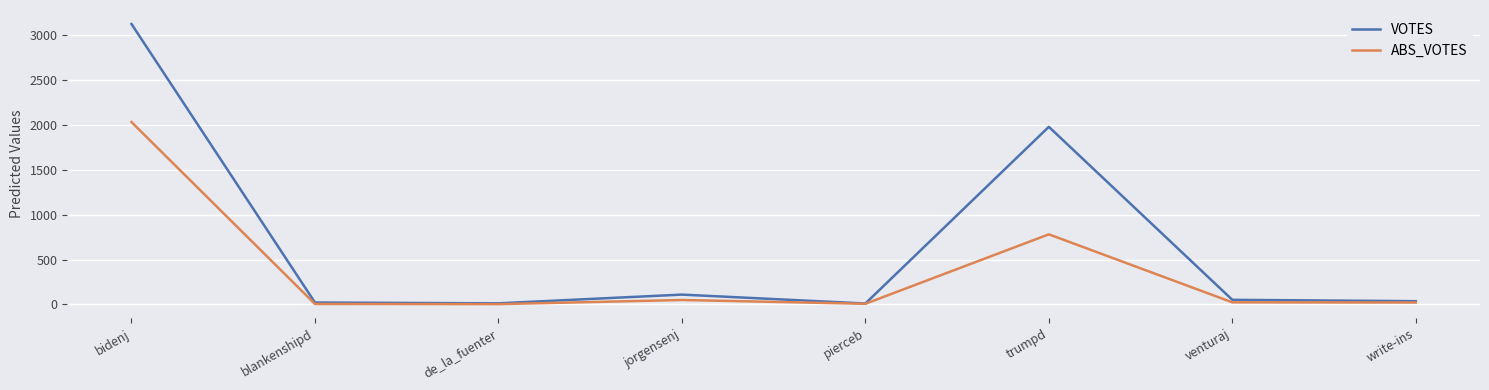

At which label is VOTES closest to 1564?

trumpd